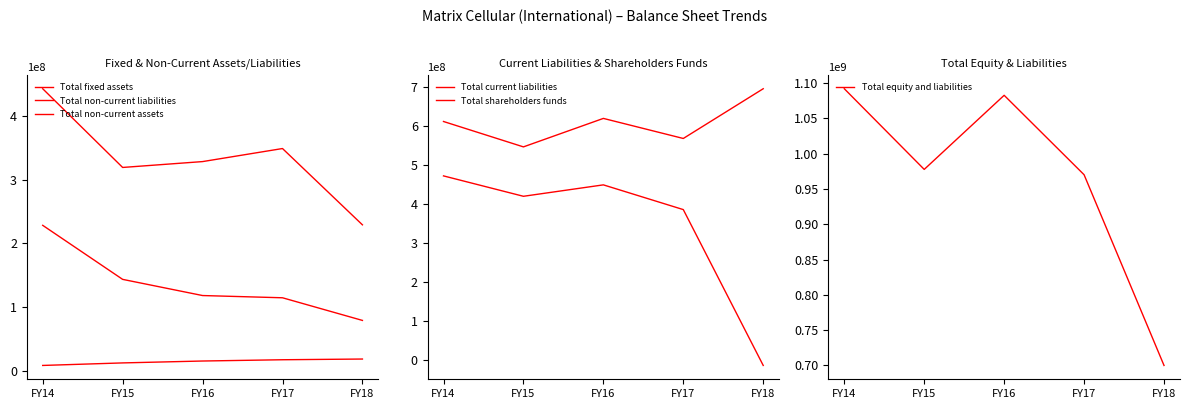

How many lines are shown in the chart?

6